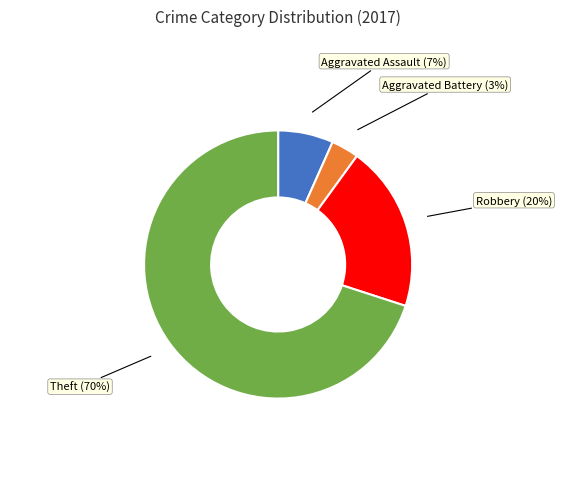

Rank the categories by value from lowest to highest.

Aggravated Battery, Aggravated Assault, Robbery, Theft